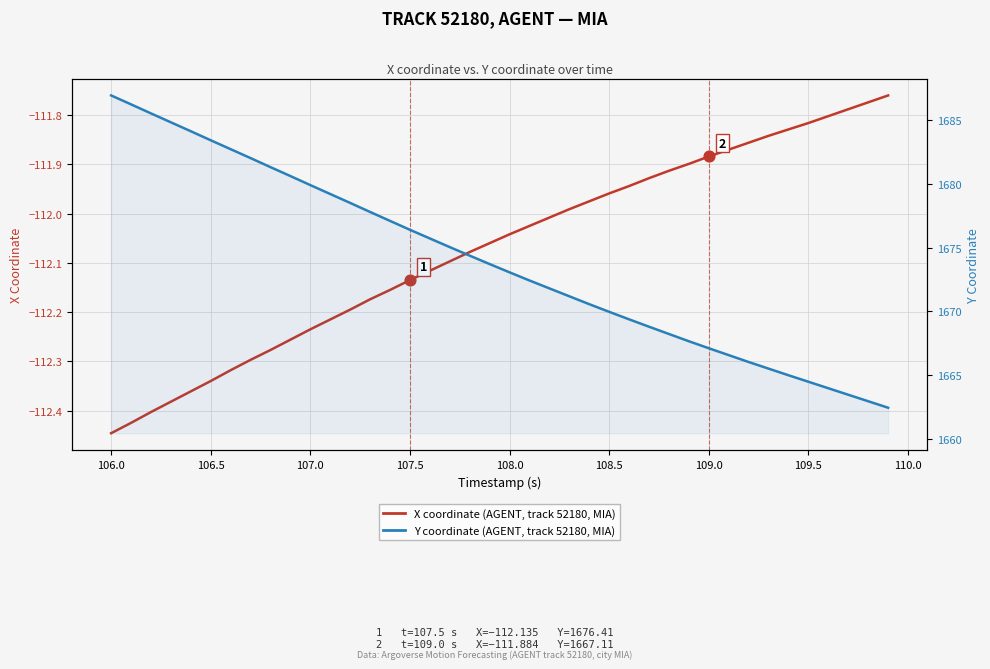

Which series has the largest total across all categories?

Y coordinate (AGENT track 52180)